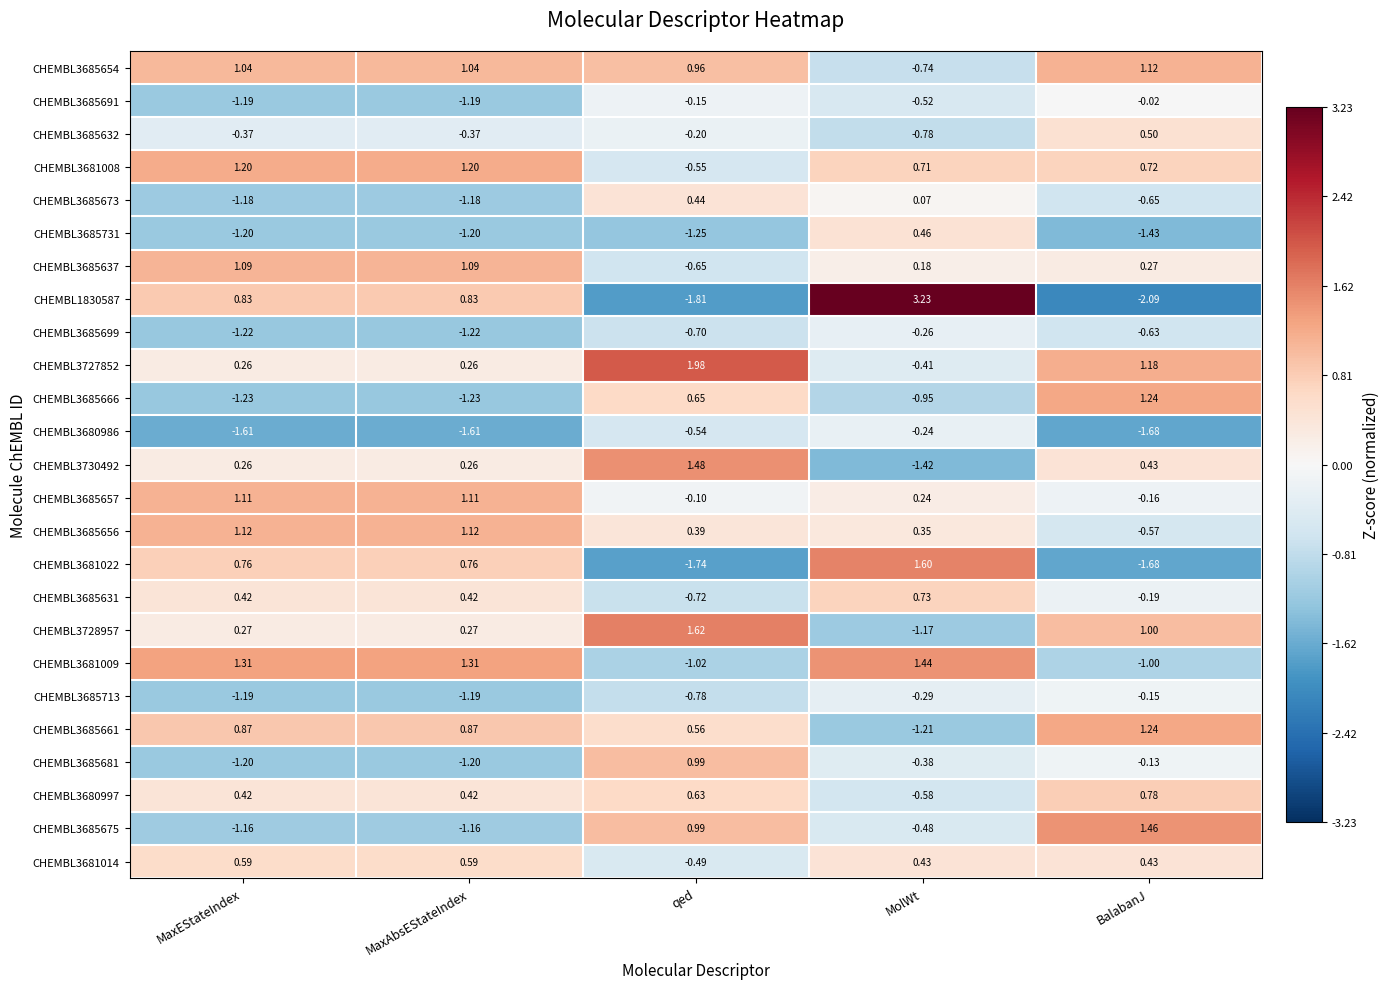

Is the value of CHEMBL3685675 at BalabanJ greater than the value of CHEMBL3685699 at MaxEStateIndex?

Yes